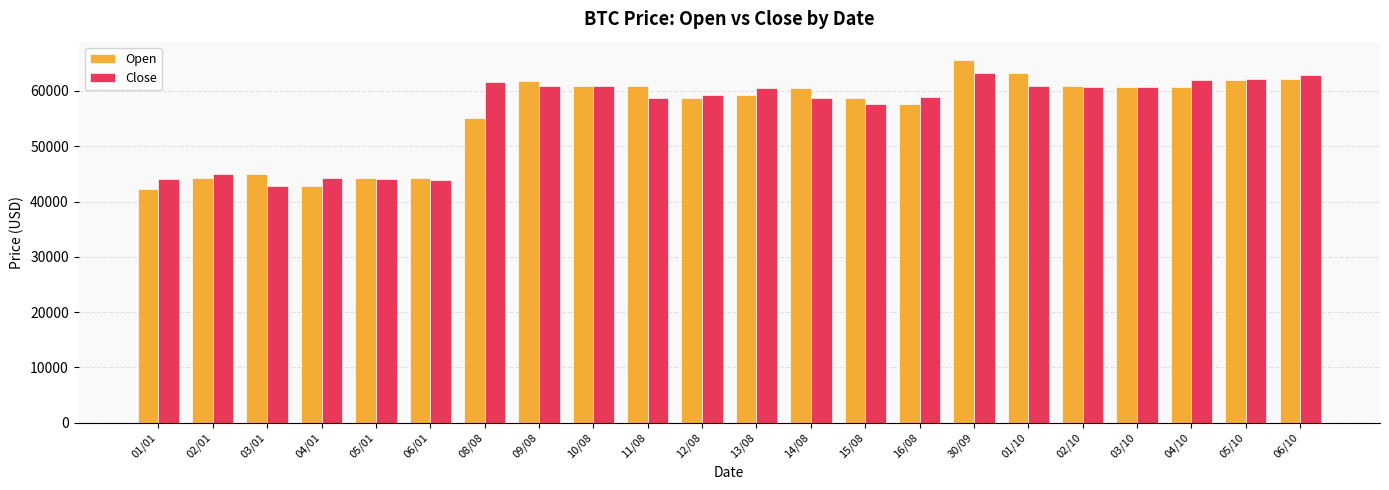

What is the total value across all series at 12/08?

118073.9